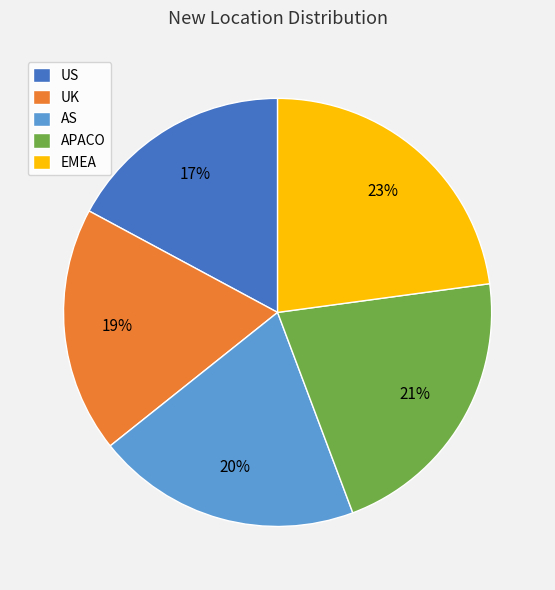

Which category has the biggest portion of the pie?

EMEA